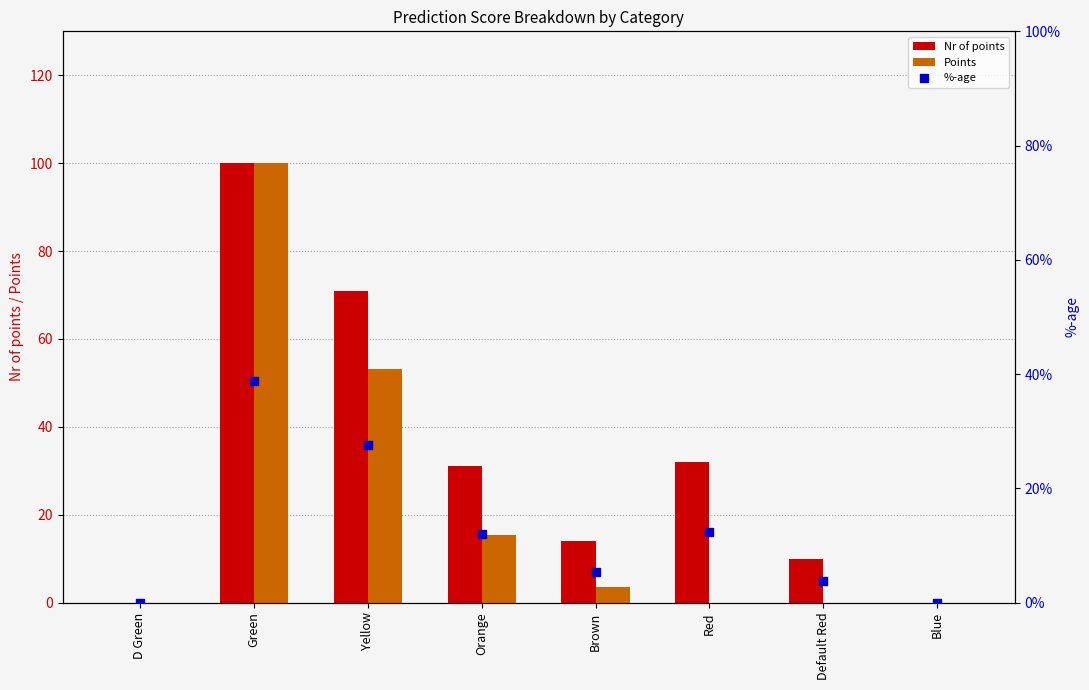

At which category is the sum across all series the highest?

Green